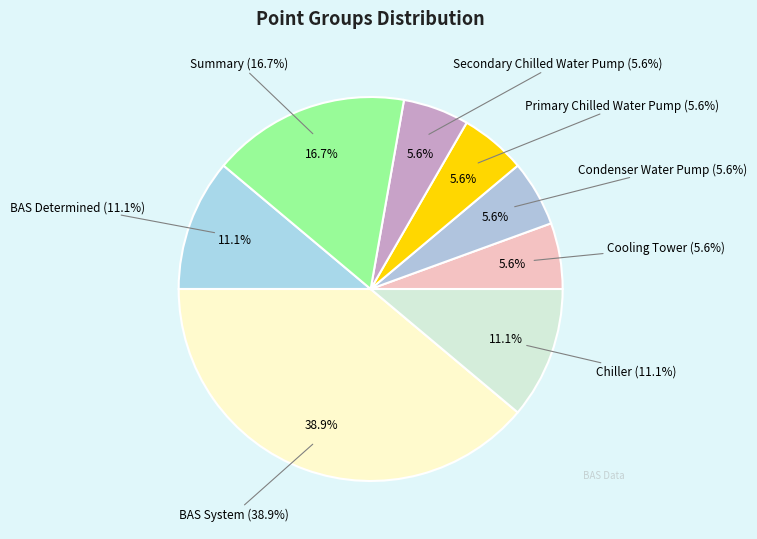

Does Secondary Chilled Water Pump represent more than half of the total?

No